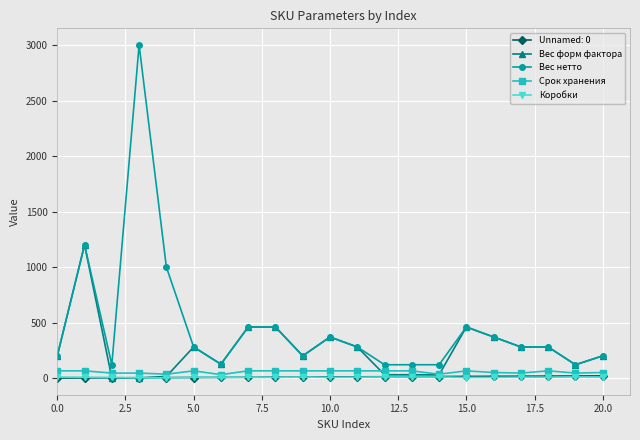

True or false: Вес нетто and Коробки intersect in this chart.

False